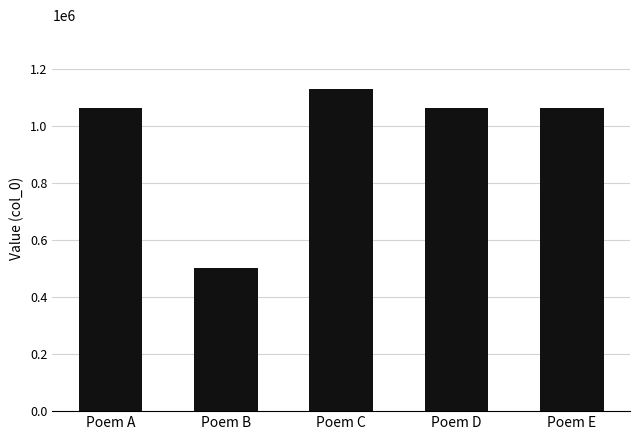

What is the maximum value shown in the chart?

1128754